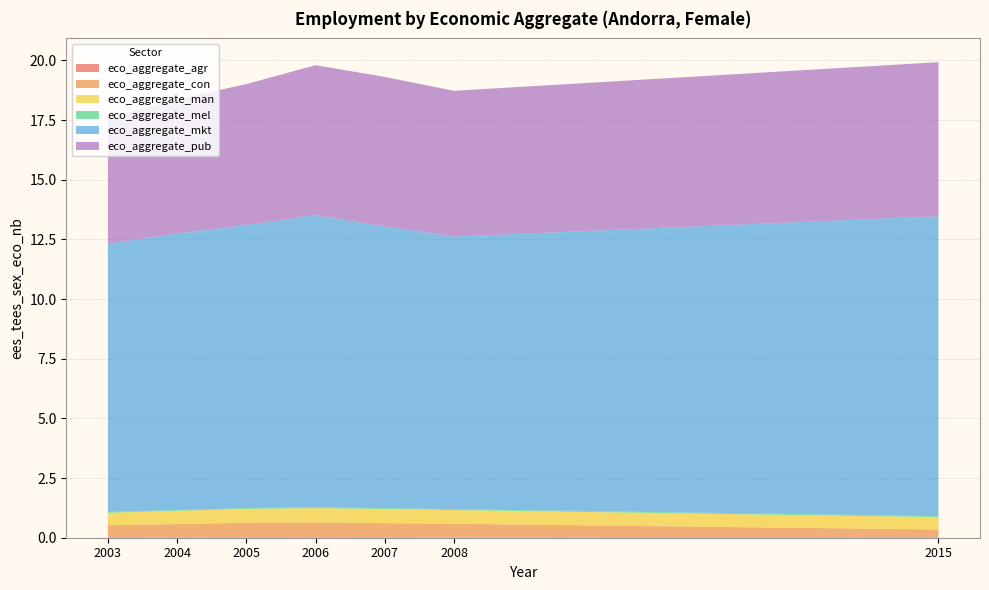

Reading left to right, list all the values displayed in this chart.

eco_aggregate_agr: 0.1	0.1	0.1	0.1	0.1	0.1	0.1
eco_aggregate_con: 0.5	0.5	0.6	0.6	0.6	0.5	0.3
eco_aggregate_man: 0.5	0.6	0.6	0.6	0.6	0.6	0.5
eco_aggregate_mel: 0.0	0.0	0.0	0.0	0.0	0.0	0.0
eco_aggregate_mkt: 11.2	11.6	11.9	12.2	11.8	11.4	12.6
eco_aggregate_pub: 5.3	5.6	5.9	6.3	6.3	6.1	6.5